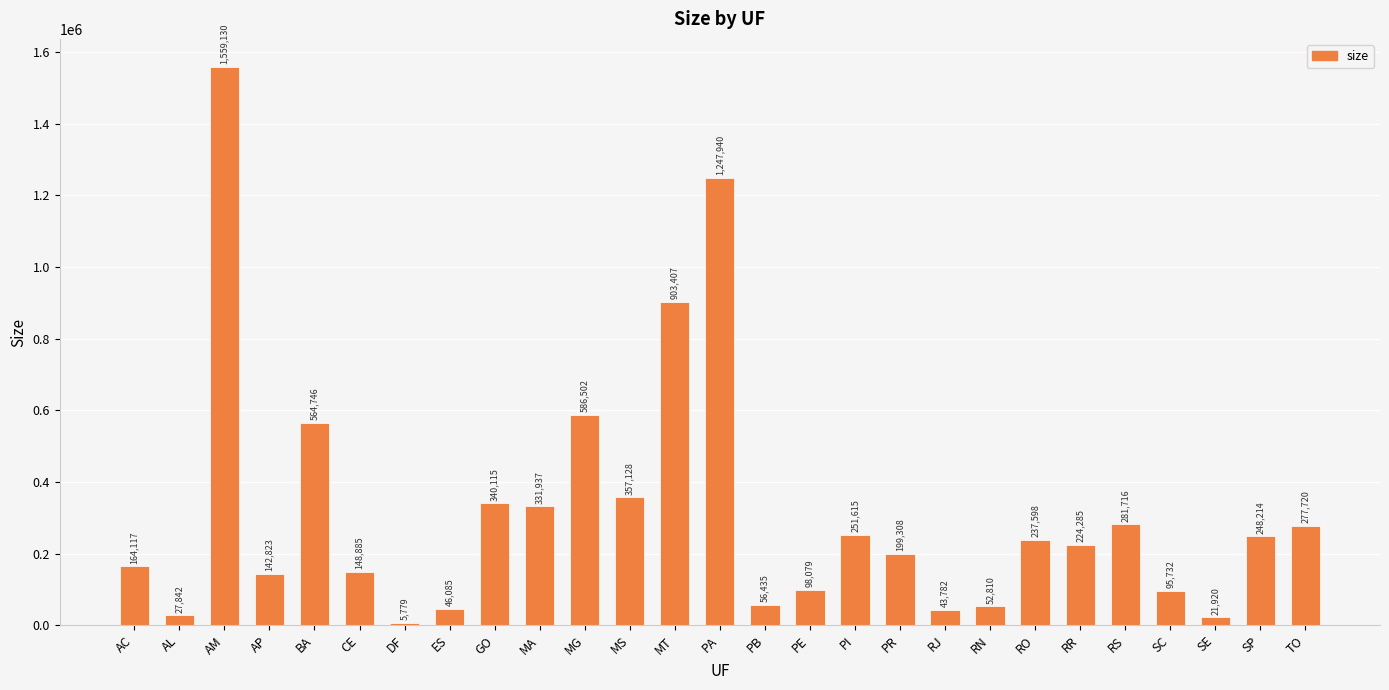

The value at RS is 281716. True or false?

True